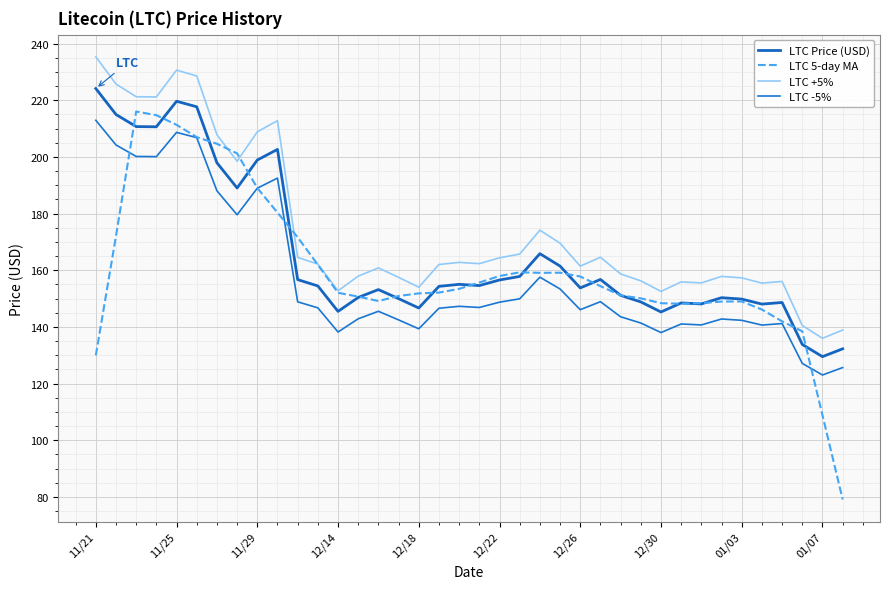

Does the chart display data point markers on the line(s)?

No